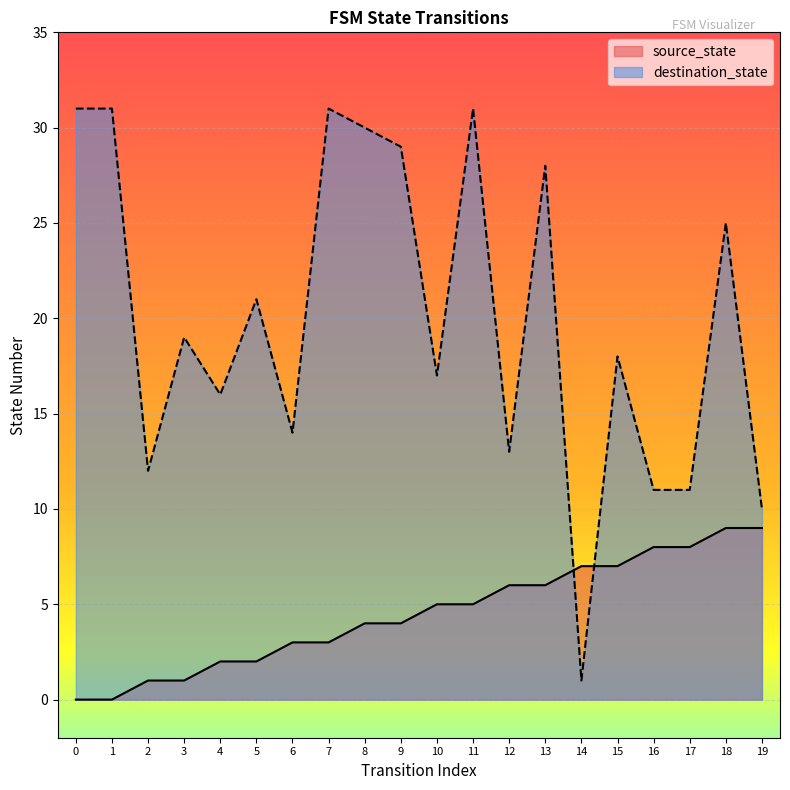

At 19, list the series in order from smallest to largest.

source_state, destination_state